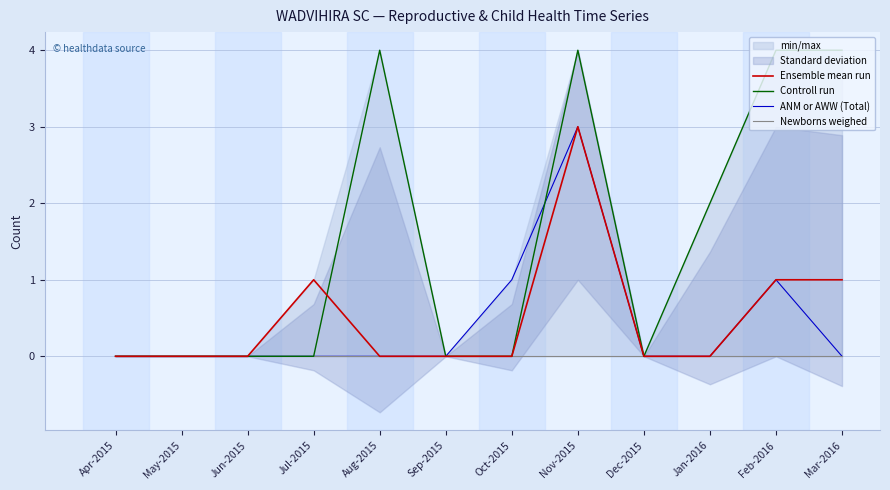

Which series changed the most between Apr-2015 and Jul-2015?

Ensemble mean run